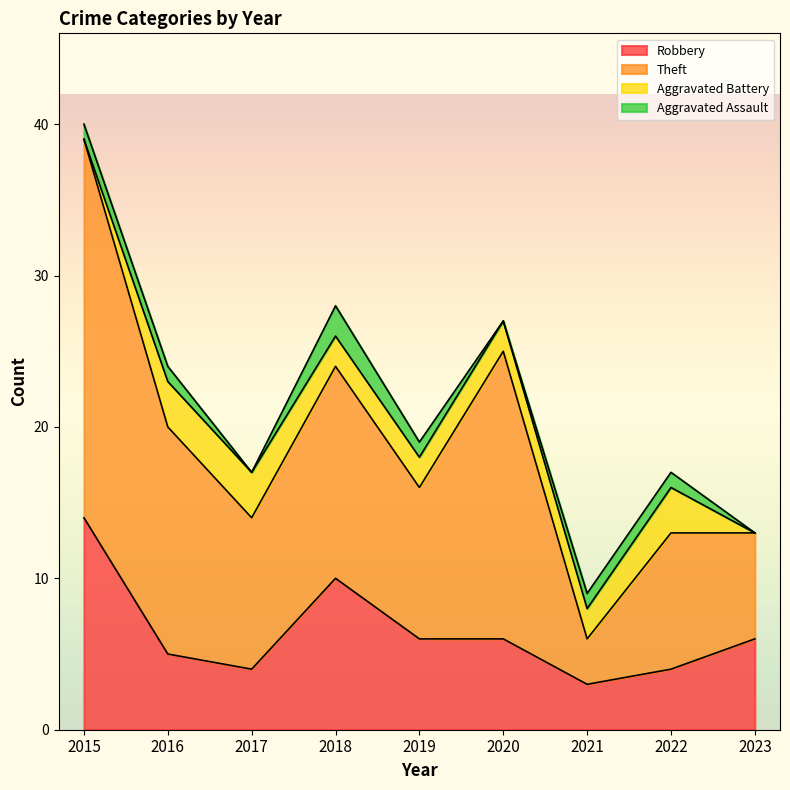

Which series has the largest total across all categories?

Theft